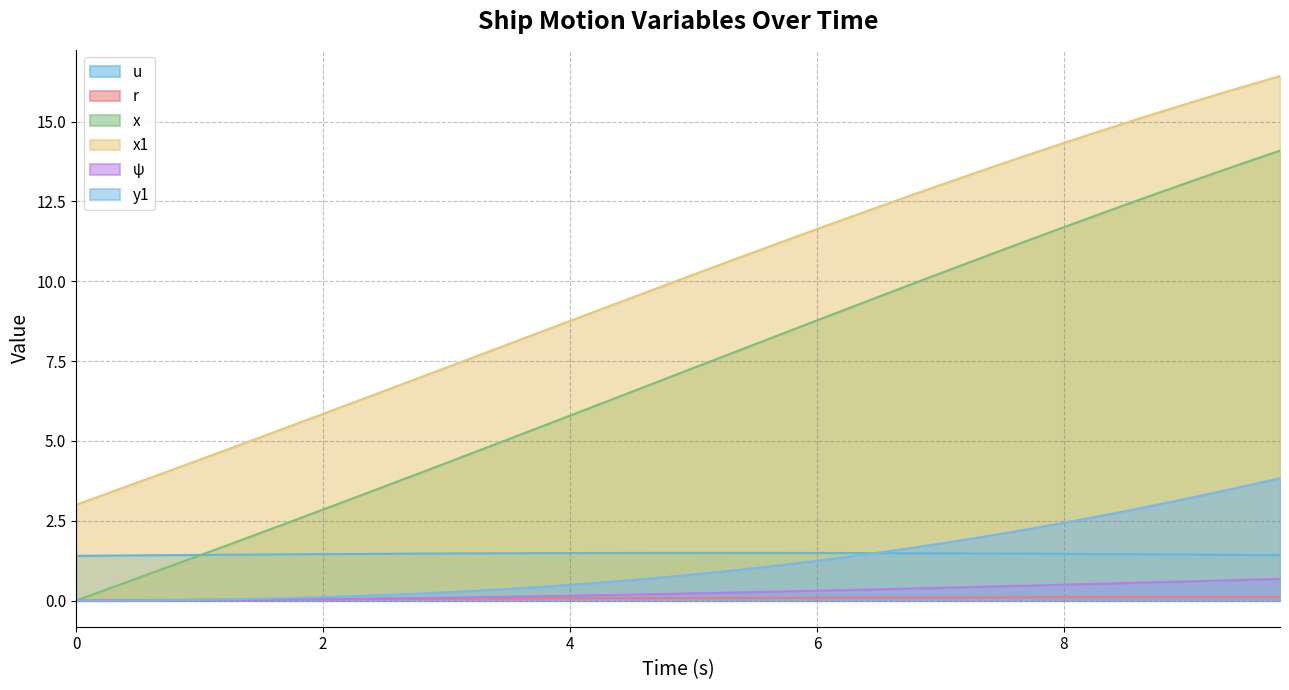

At 2.25, list the series in order from largest to smallest.

x1, x, u, y1, ψ, r